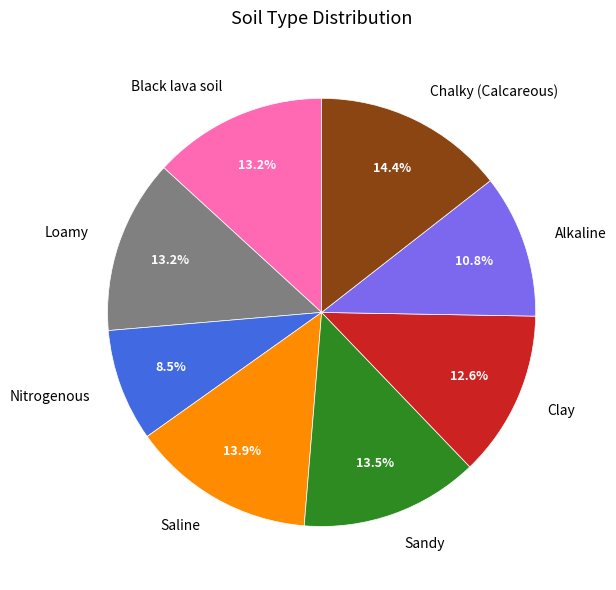

Is Nitrogenous the majority of the pie?

No